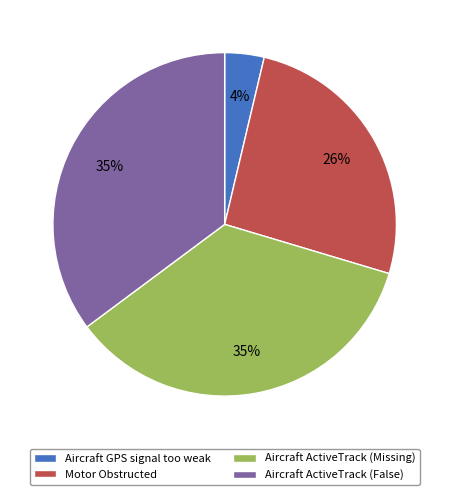

To the nearest percent, what is the difference between the largest and smallest slice percentages?

31%